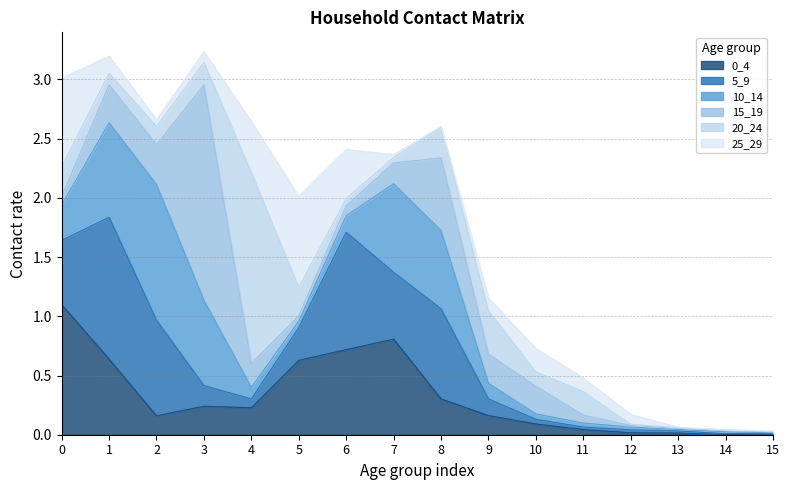

Reading right to left, list all the values displayed in this chart.

0_4: 15=0.0	14=0.0	13=0.0	12=0.0	11=0.0	10=0.1	9=0.2	8=0.3	7=0.8	6=0.7	5=0.6	4=0.2	3=0.2	2=0.2	1=0.6	0=1.1
5_9: 15=0.0	14=0.0	13=0.0	12=0.0	11=0.0	10=0.0	9=0.1	8=0.8	7=0.6	6=1.0	5=0.3	4=0.1	3=0.2	2=0.8	1=1.2	0=0.5
10_14: 15=0.0	14=0.0	13=0.0	12=0.0	11=0.0	10=0.0	9=0.1	8=0.7	7=0.7	6=0.1	5=0.1	4=0.1	3=0.7	2=1.1	1=0.8	0=0.3
15_19: 15=0.0	14=0.0	13=0.0	12=0.0	11=0.1	10=0.2	9=0.2	8=0.6	7=0.2	6=0.1	5=0.0	4=0.2	3=1.8	2=0.3	1=0.3	0=0.1
20_24: 15=0.0	14=0.0	13=0.0	12=0.0	11=0.2	10=0.1	9=0.4	8=0.3	7=0.0	6=0.1	5=0.2	4=1.6	3=0.2	2=0.2	1=0.1	0=0.3
25_29: 15=0.0	14=0.0	13=0.0	12=0.1	11=0.1	10=0.2	9=0.1	8=0.0	7=0.0	6=0.4	5=0.8	4=0.4	3=0.1	2=0.1	1=0.1	0=0.7